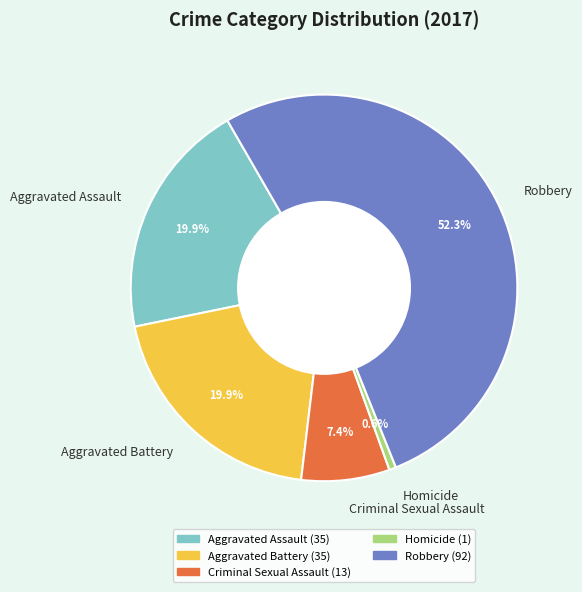

Which category has the biggest portion of the pie?

Robbery